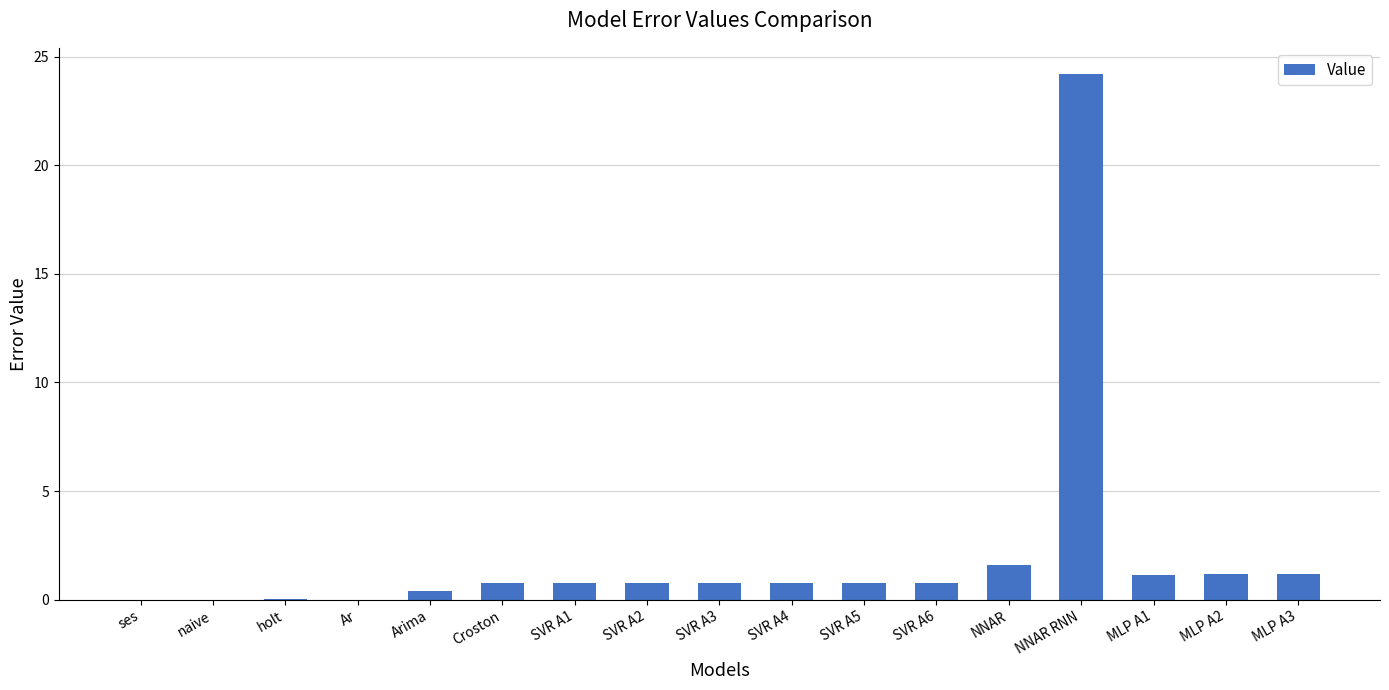

Between SVR A1 and MLP A2, which is larger?

MLP A2